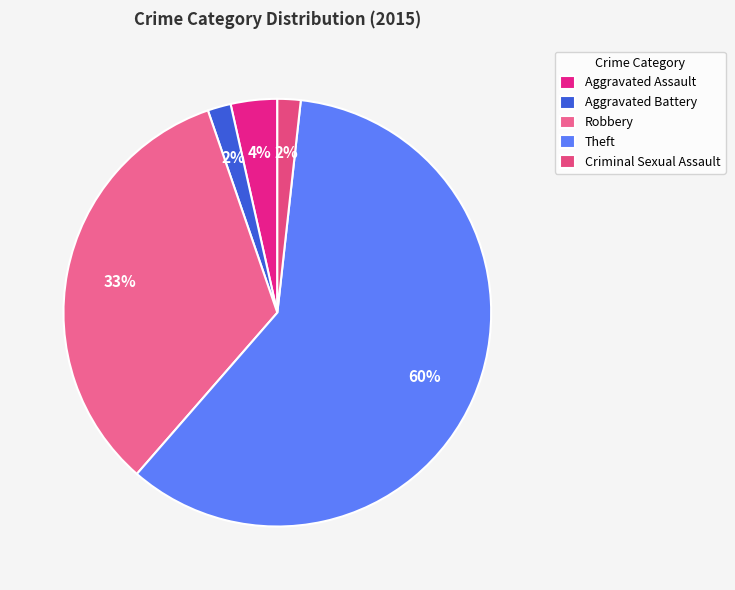

Is the sum of Aggravated Assault and Theft greater than half?

Yes